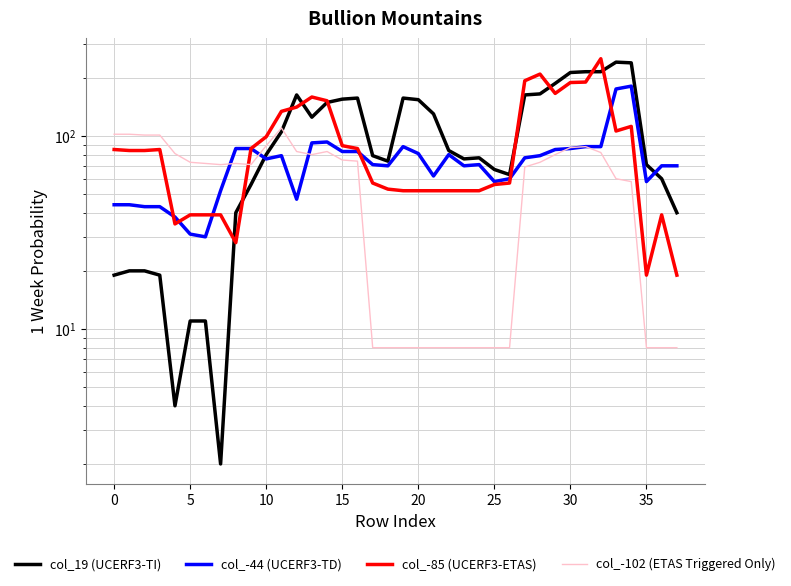

What are all the series names shown in the legend?

col_19 (UCERF3-TI), col_-44 (UCERF3-TD), col_-85 (UCERF3-ETAS), col_-102 (ETAS Triggered Only)